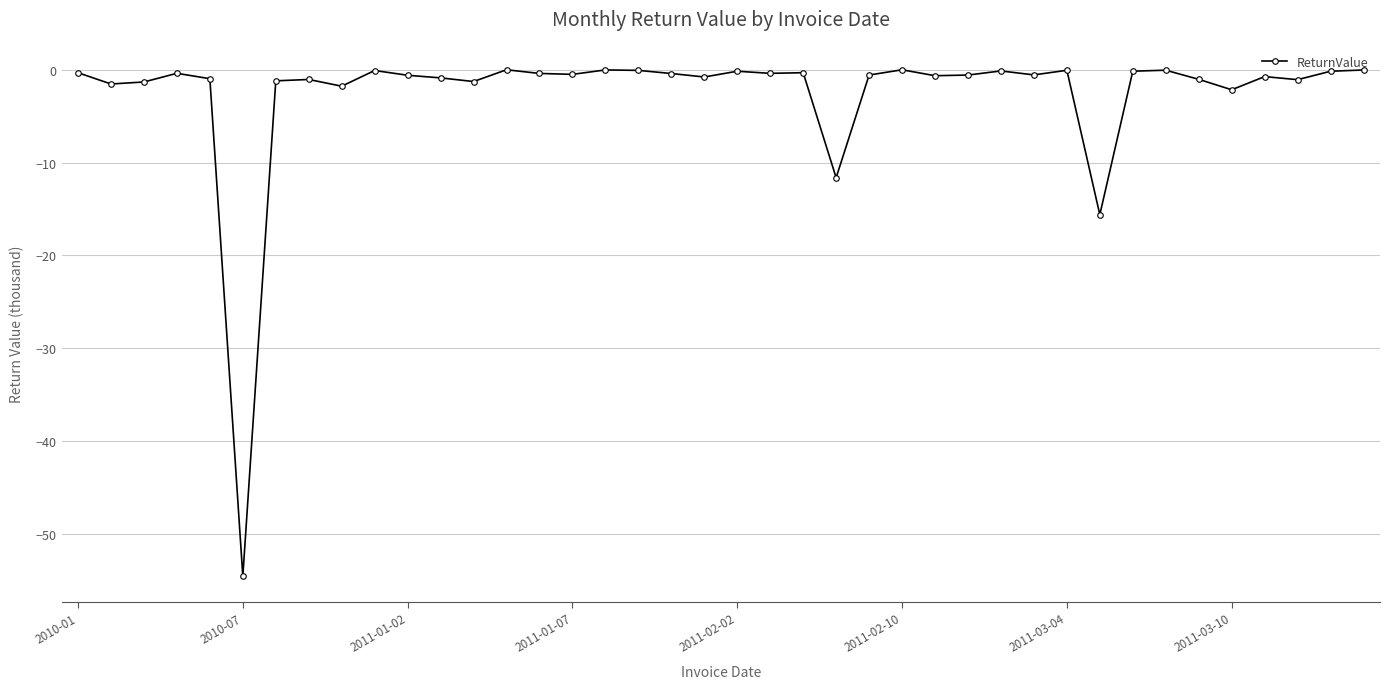

What is the difference between the second highest and second lowest values?

15.6